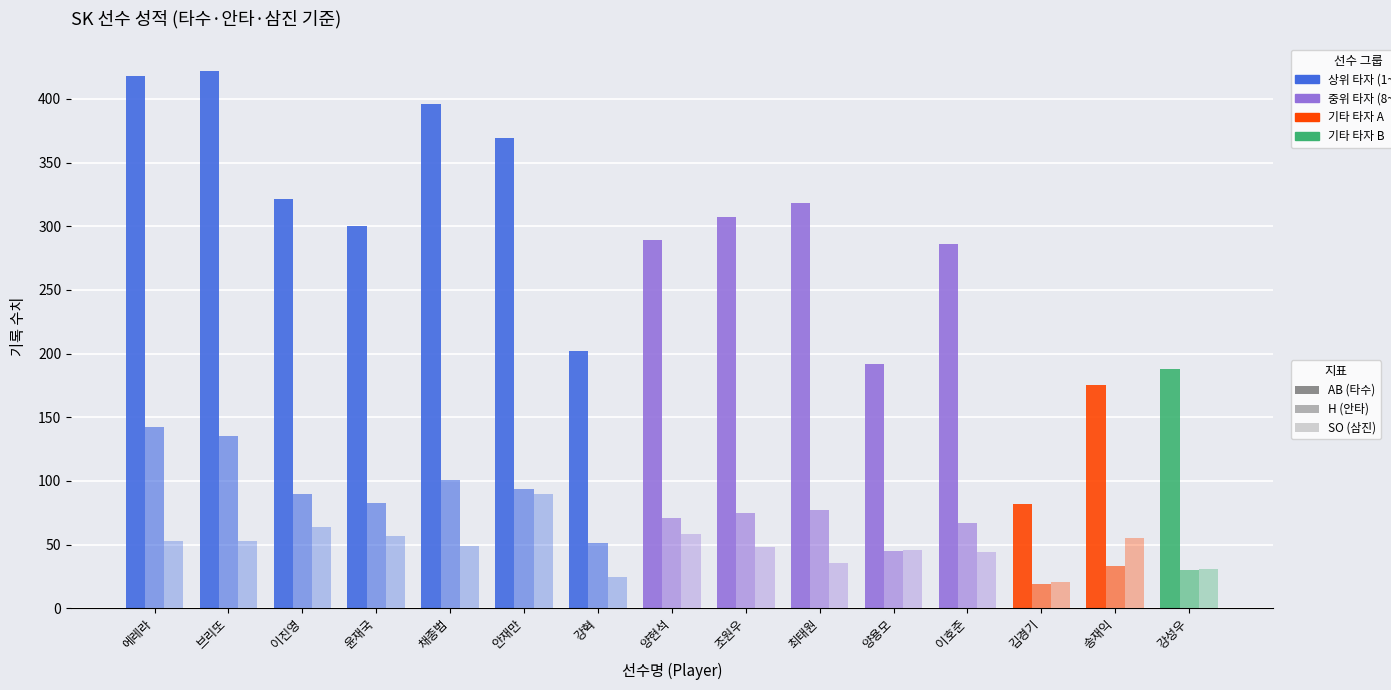

What is the difference between the maximum and minimum values in the H series?

123